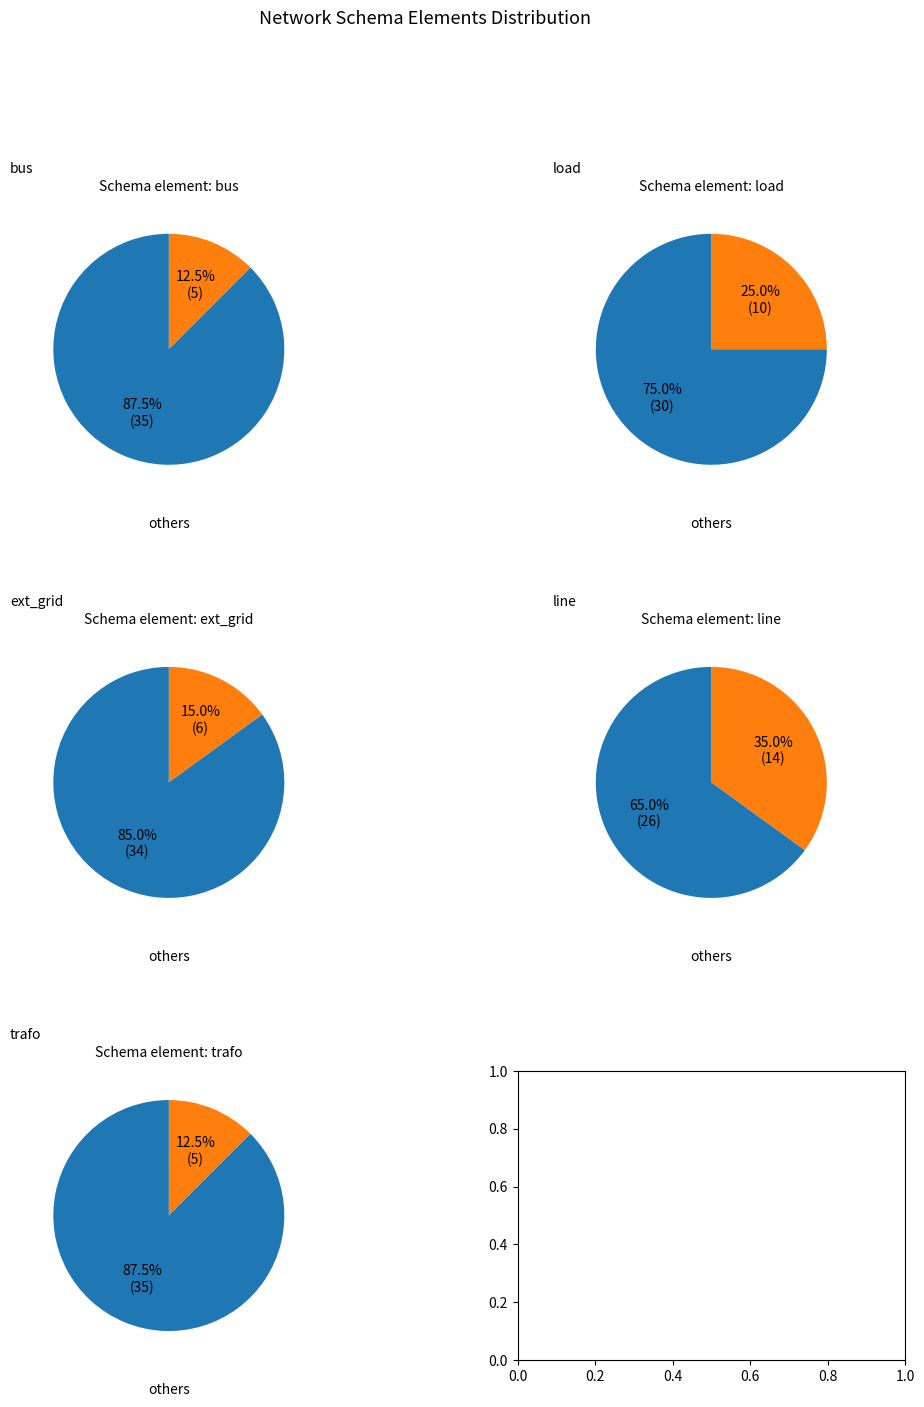

The line slice represents 35% of the pie. True or false?

True